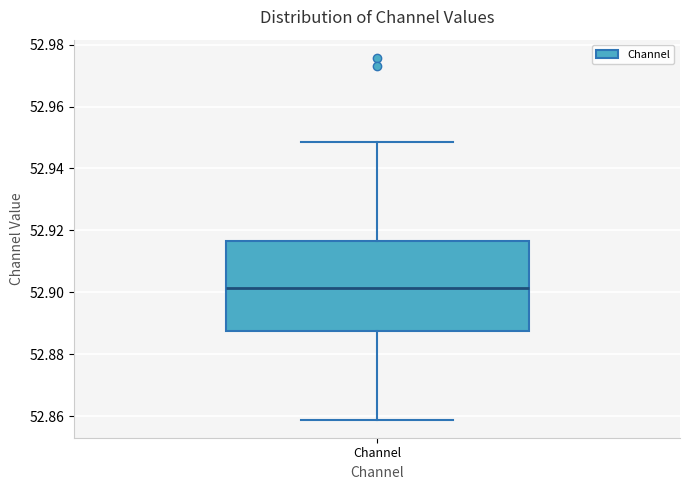

Read this box plot against the y-axis: the position of the median line, the range covered by the box, and the ends of both whiskers. The values are not printed on the chart, so give them approximately, as read against the axis.

median 52.902, box 52.888 to 52.916, whiskers 52.858 to 52.948